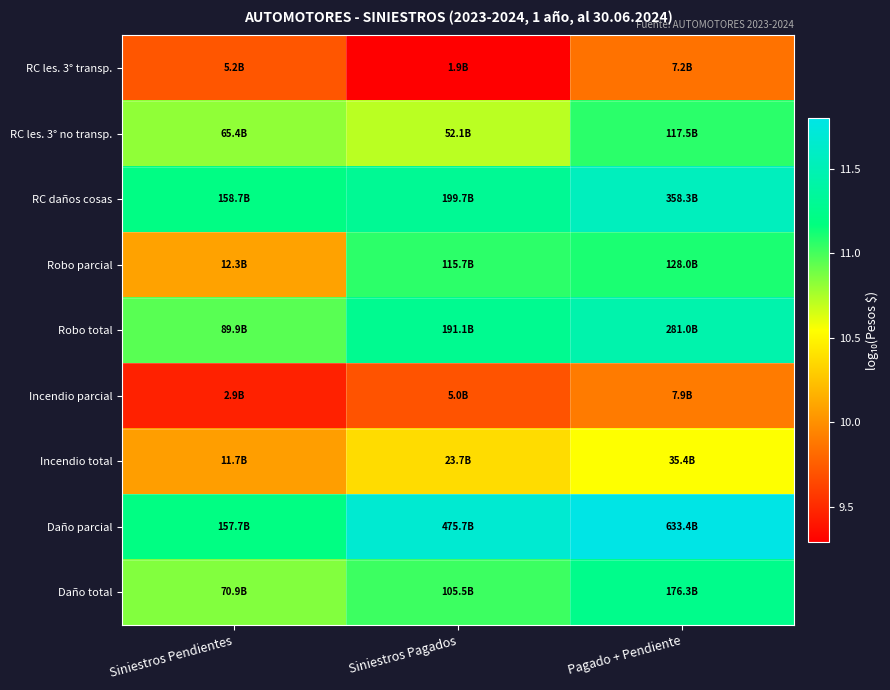

At which category is the sum across all series the highest?

Pagado + Pendiente